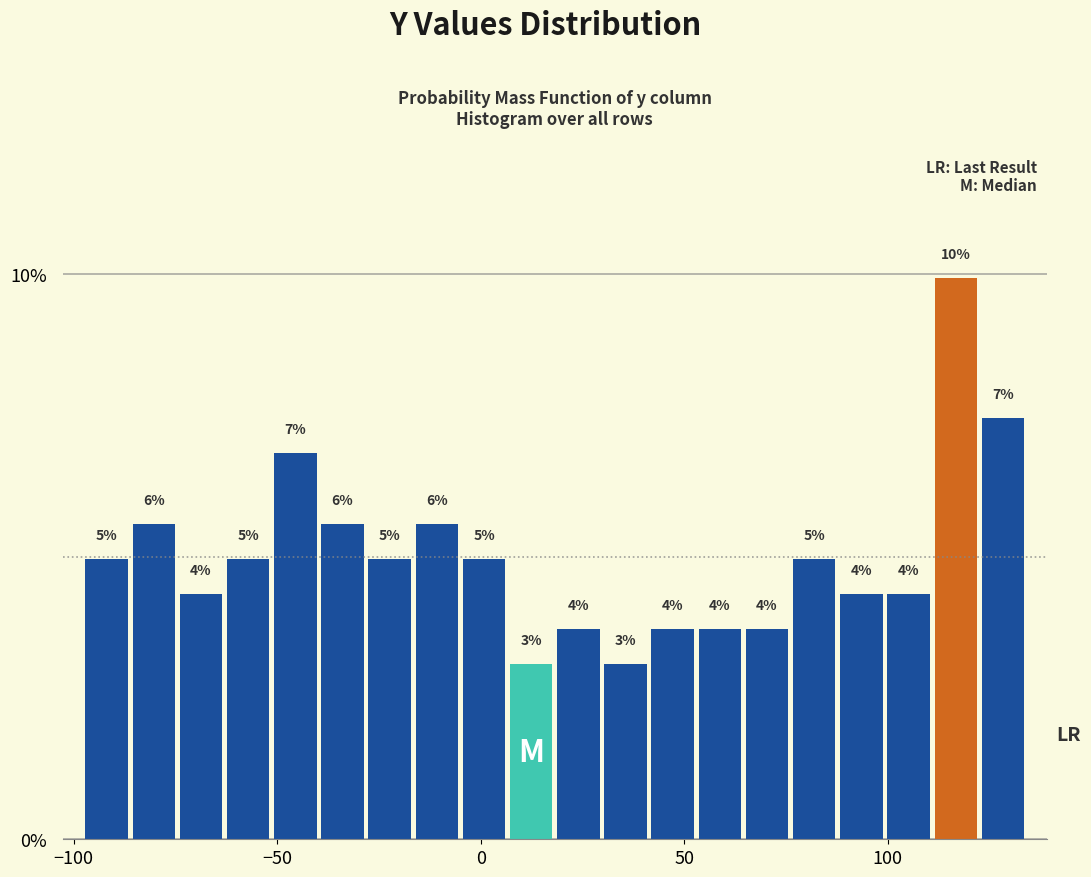

Read against the x-axis, roughly where is the centre of the tallest bar?

115